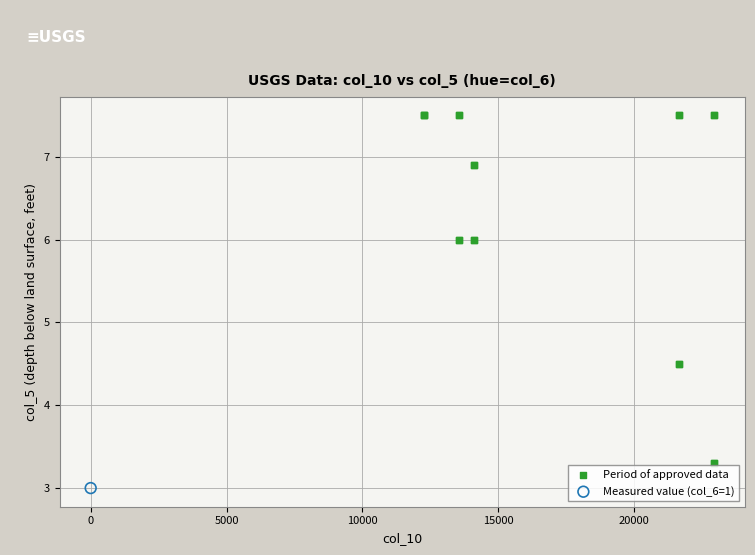

What are all the series names shown in the legend?

Period of approved data, Measured value (col_6=1)